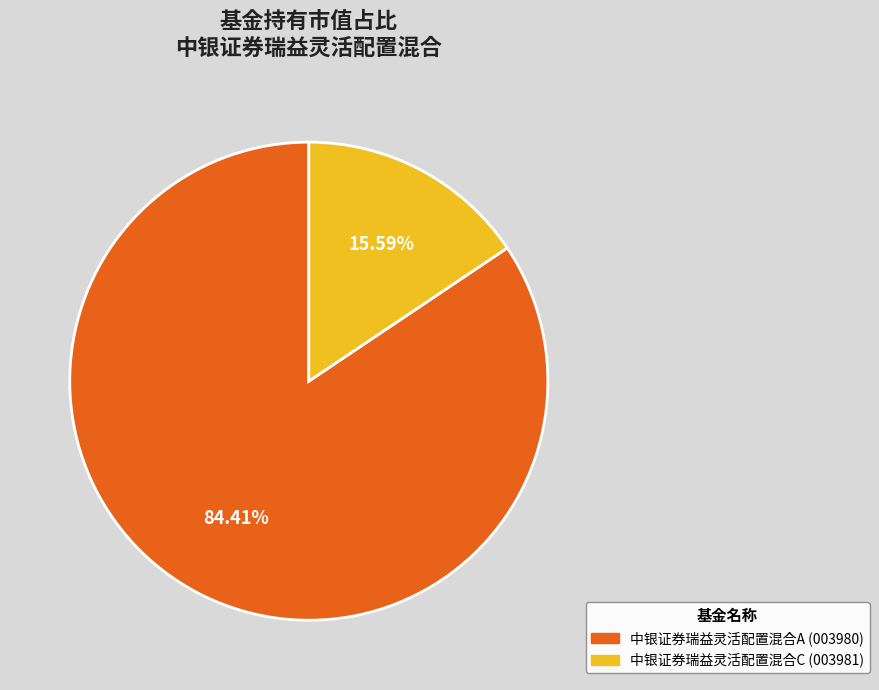

Does 中银证券瑞益灵活配置混合C account for over 50% of the chart?

No